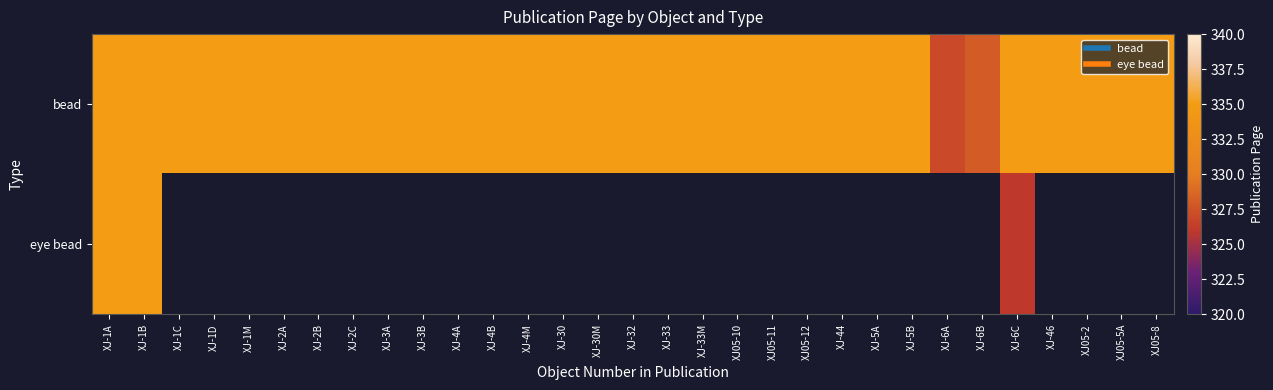

What is the maximum value shown in the chart?

335.0